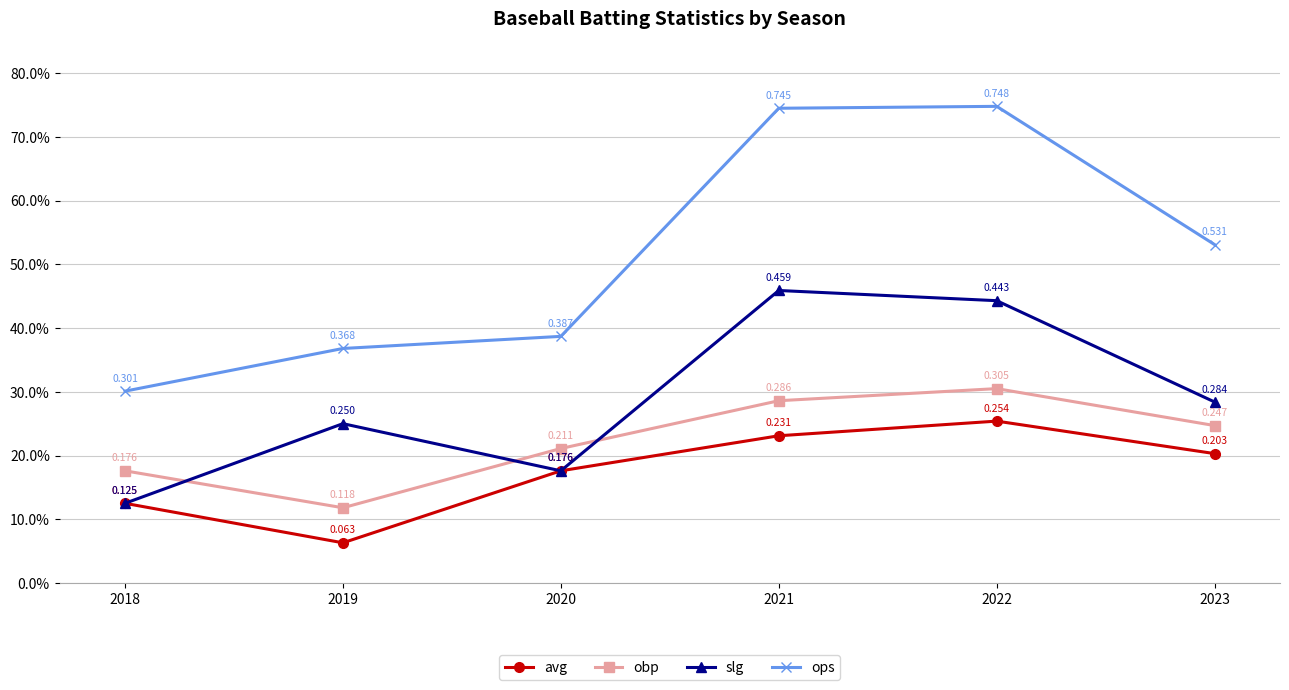

The value of avg at 2020 is 0.3. True or false?

False